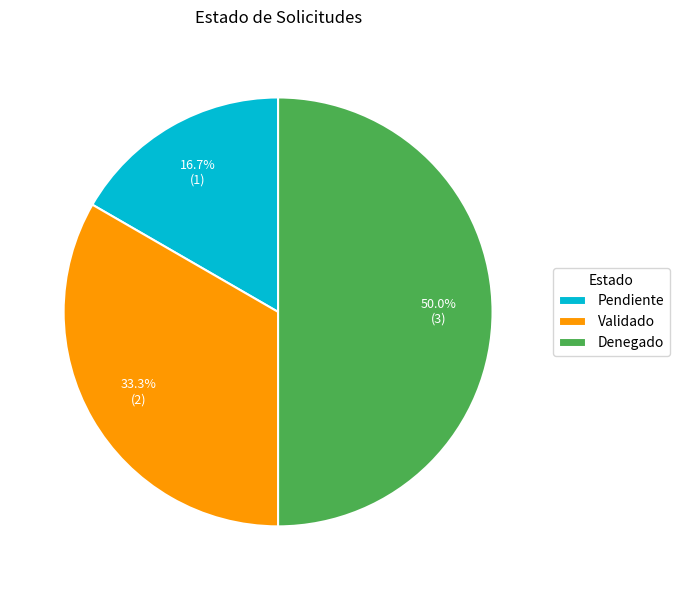

What is the smallest slice in the pie chart?

Pendiente